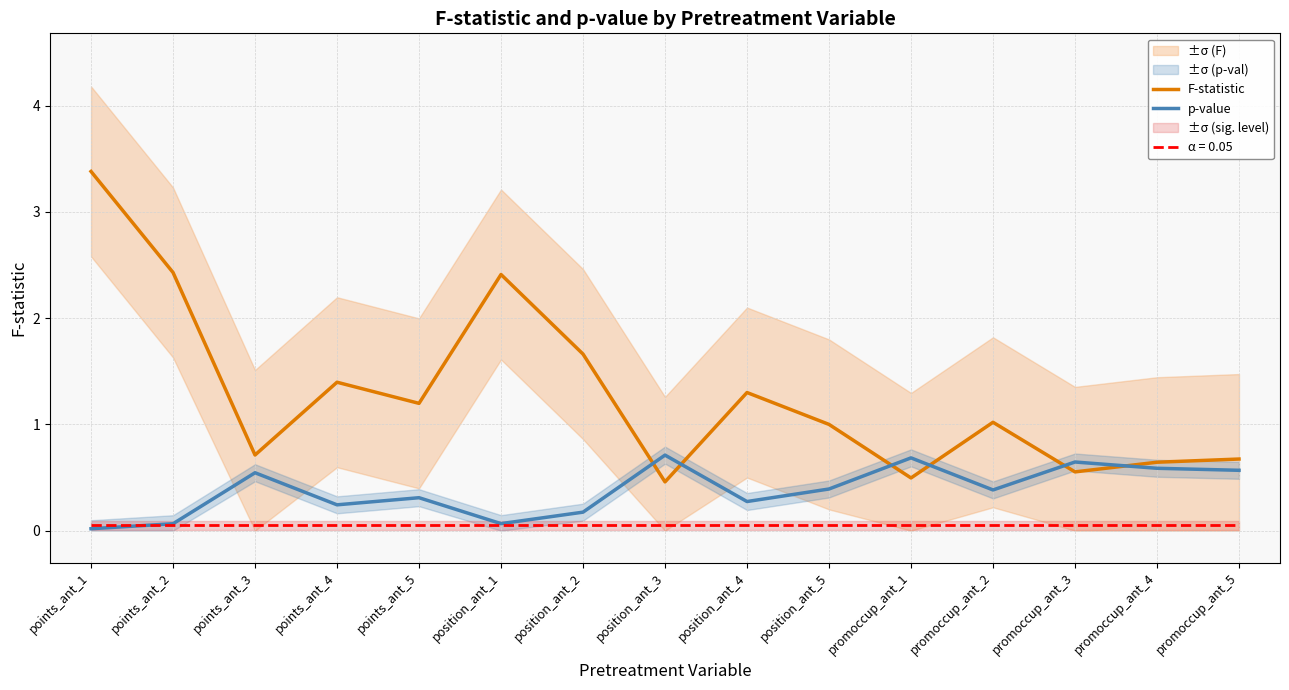

What is the sum of the F-statistic values at promoccup_ant_5 and position_ant_2?

2.3